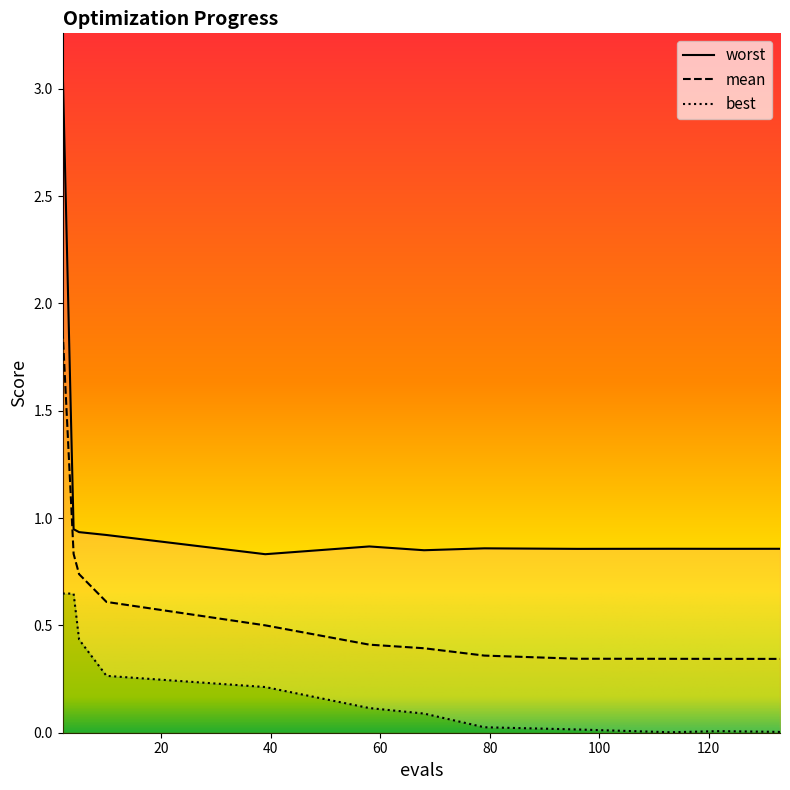

List the series in order of their peak value, highest first.

worst, mean, best